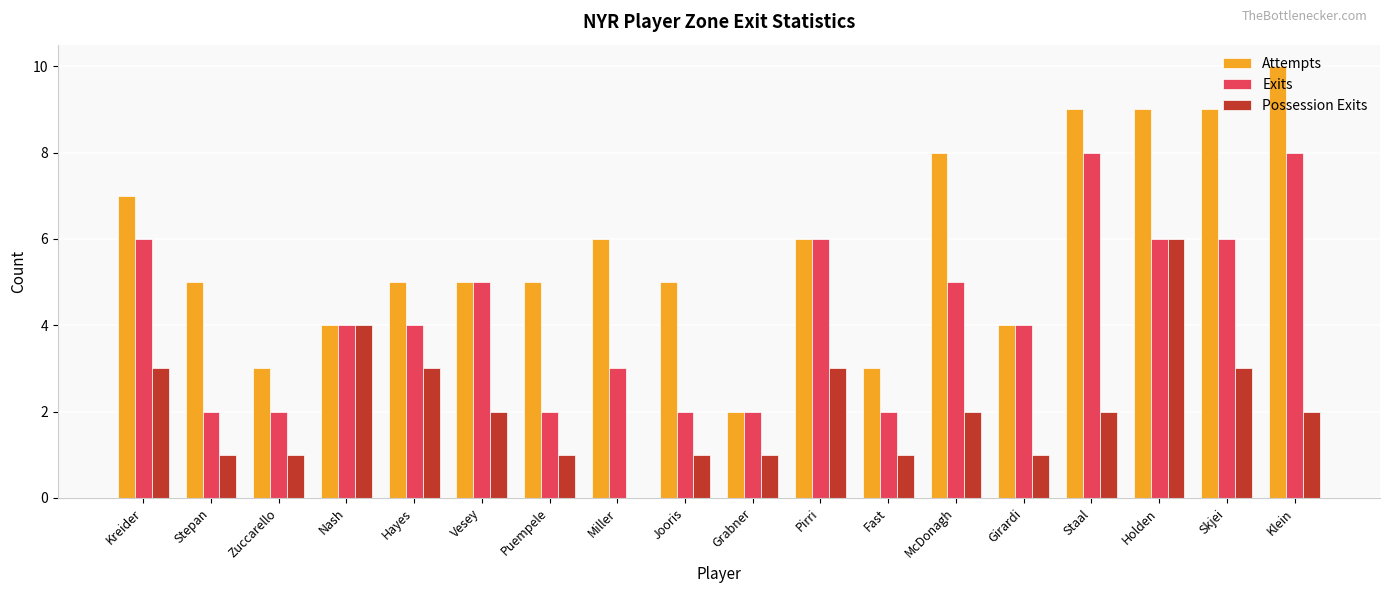

Reading left to right, what are all the values shown in this chart?

Attempts: Kreider=7	Stepan=5	Zuccarello=3	Nash=4	Hayes=5	Vesey=5	Puempele=5	Miller=6	Jooris=5	Grabner=2	Pirri=6	Fast=3	McDonagh=8	Girardi=4	Staal=9	Holden=9	Skjei=9	Klein=10
Exits: Kreider=6	Stepan=2	Zuccarello=2	Nash=4	Hayes=4	Vesey=5	Puempele=2	Miller=3	Jooris=2	Grabner=2	Pirri=6	Fast=2	McDonagh=5	Girardi=4	Staal=8	Holden=6	Skjei=6	Klein=8
Possession Exits: Kreider=3	Stepan=1	Zuccarello=1	Nash=4	Hayes=3	Vesey=2	Puempele=1	Miller=0	Jooris=1	Grabner=1	Pirri=3	Fast=1	McDonagh=2	Girardi=1	Staal=2	Holden=6	Skjei=3	Klein=2